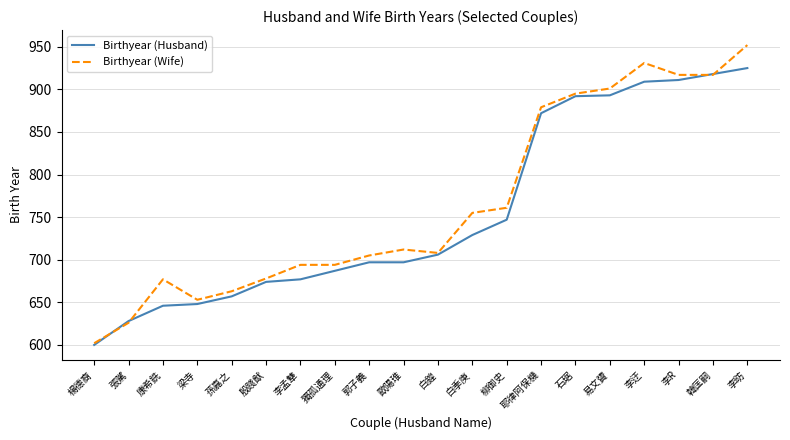

What position from the right is 郭子義?

12